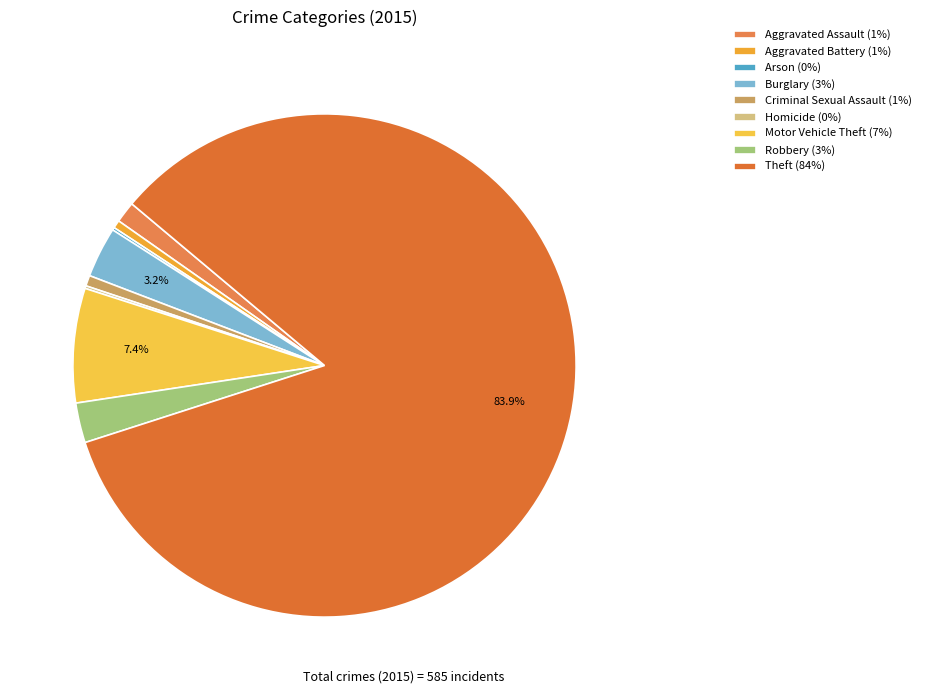

Count the number of slices in the pie.

9